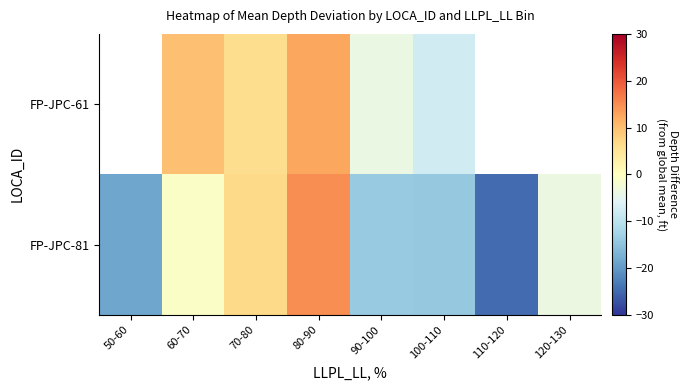

Which has a higher value, 50-60 or 80-90?

80-90